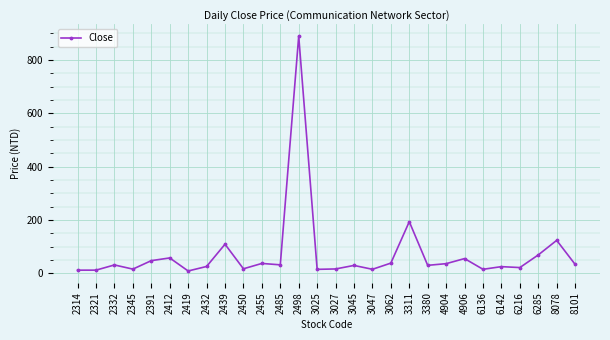

The chart shows a value of 33.9 at 8101. True or false?

True